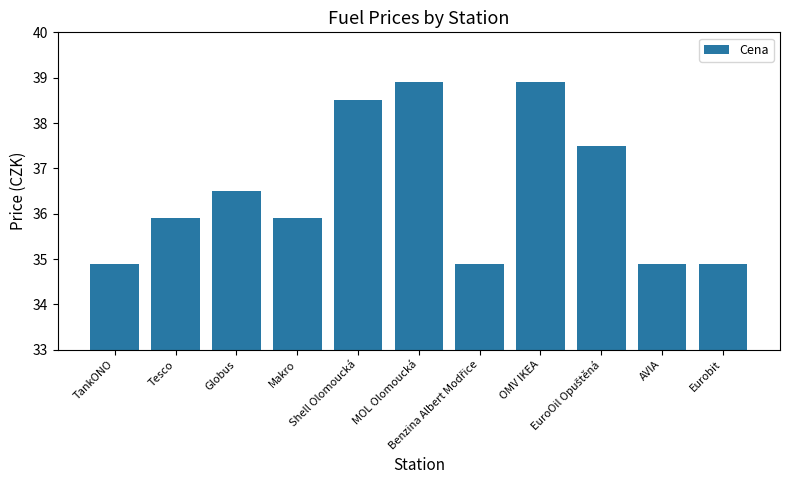

Count the values in the range 34 to 38.

8